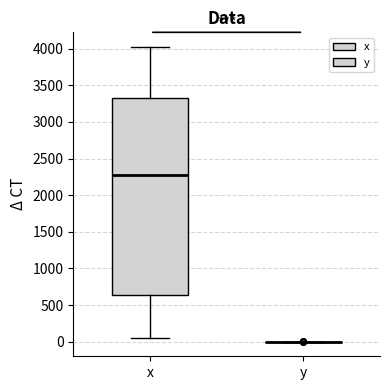

Reading left to right, transcribe this box plot: for each box, give where its median line is, the range the box spans, and where its two whiskers end, as read against the y-axis. The values are not printed on the chart, so give them approximately, as read against the axis.

x: median 2300, box 650 to 3350, whiskers 50 to 4000
y: box collapsed to a line at 0, whiskers 0 to 0